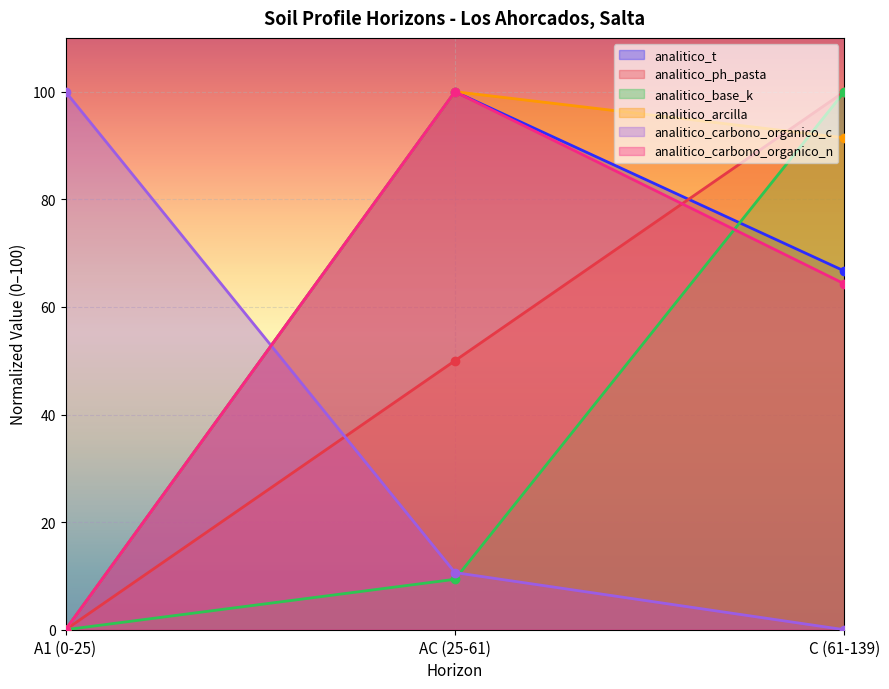

Does the chart display data point markers on the line(s)?

Yes